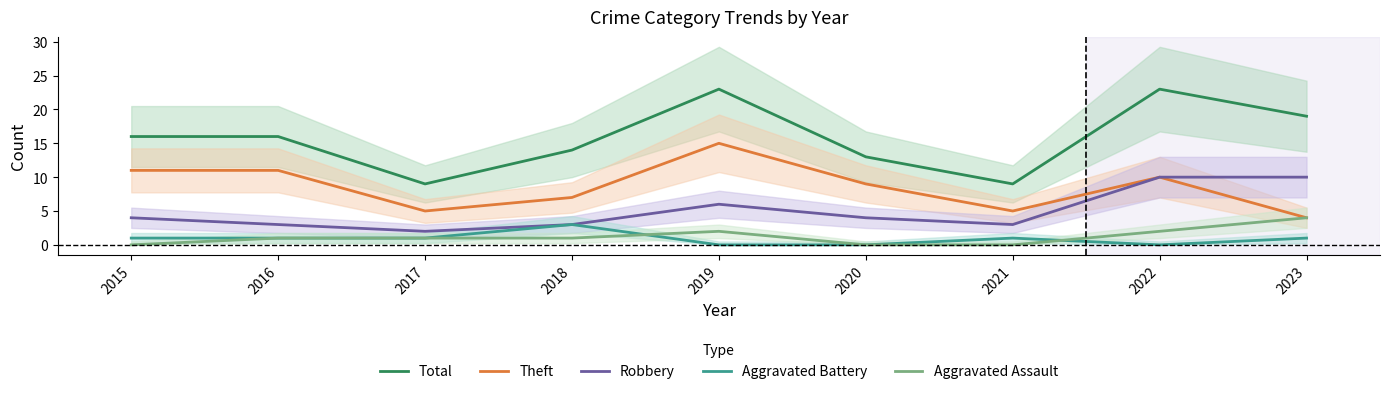

Reading left to right, what are all the values shown in this chart?

Total: 2015=16	2016=16	2017=9	2018=14	2019=23	2020=13	2021=9	2022=23	2023=19
Theft: 2015=11	2016=11	2017=5	2018=7	2019=15	2020=9	2021=5	2022=10	2023=4
Robbery: 2015=4	2016=3	2017=2	2018=3	2019=6	2020=4	2021=3	2022=10	2023=10
Aggravated Battery: 2015=1	2016=1	2017=1	2018=3	2019=0	2020=0	2021=1	2022=0	2023=1
Aggravated Assault: 2015=0	2016=1	2017=1	2018=1	2019=2	2020=0	2021=0	2022=2	2023=4